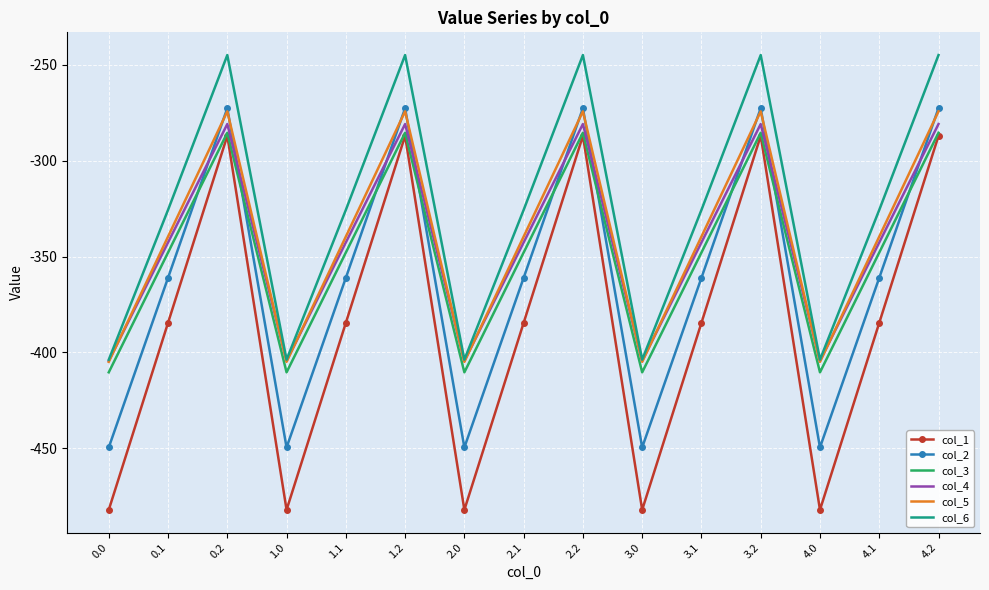

Which series has the widest spread of values?

col_1